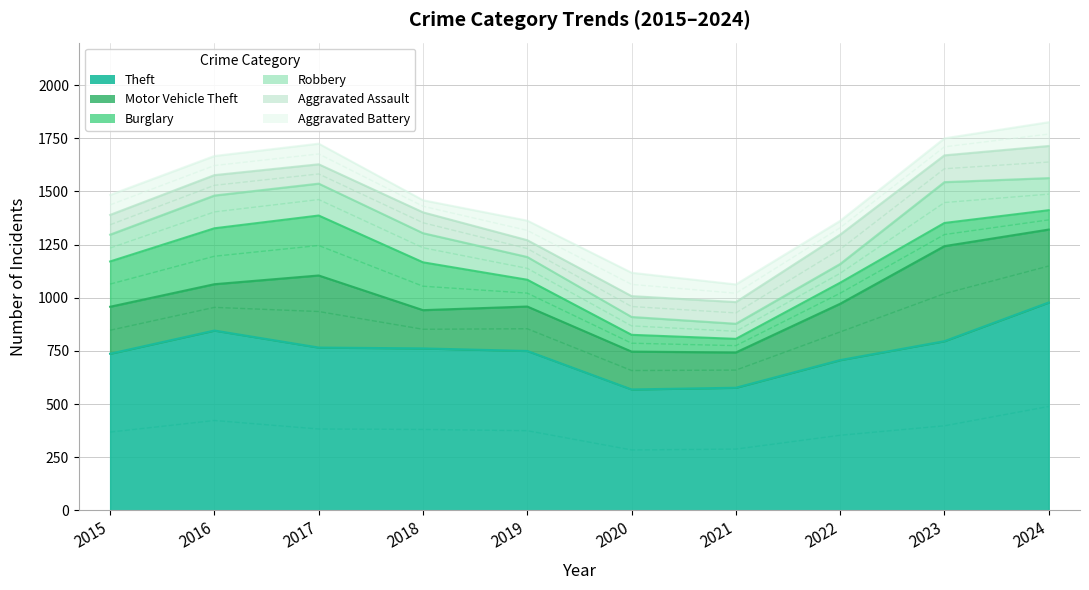

What is the difference between the maximum and minimum values in the Burglary series?

218